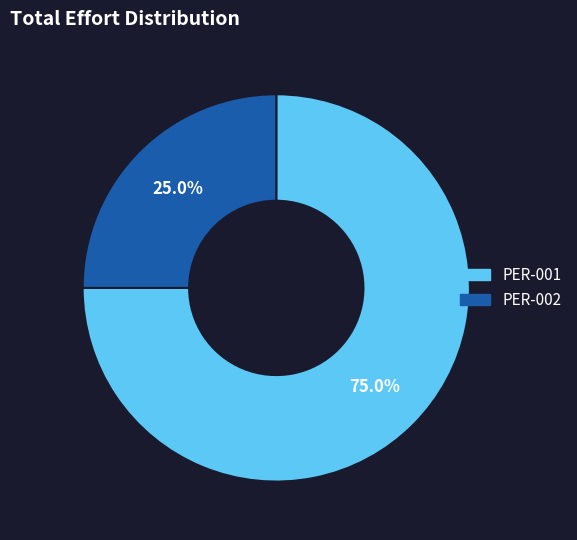

To the nearest percent, what percentage of the pie is PER-001?

75%